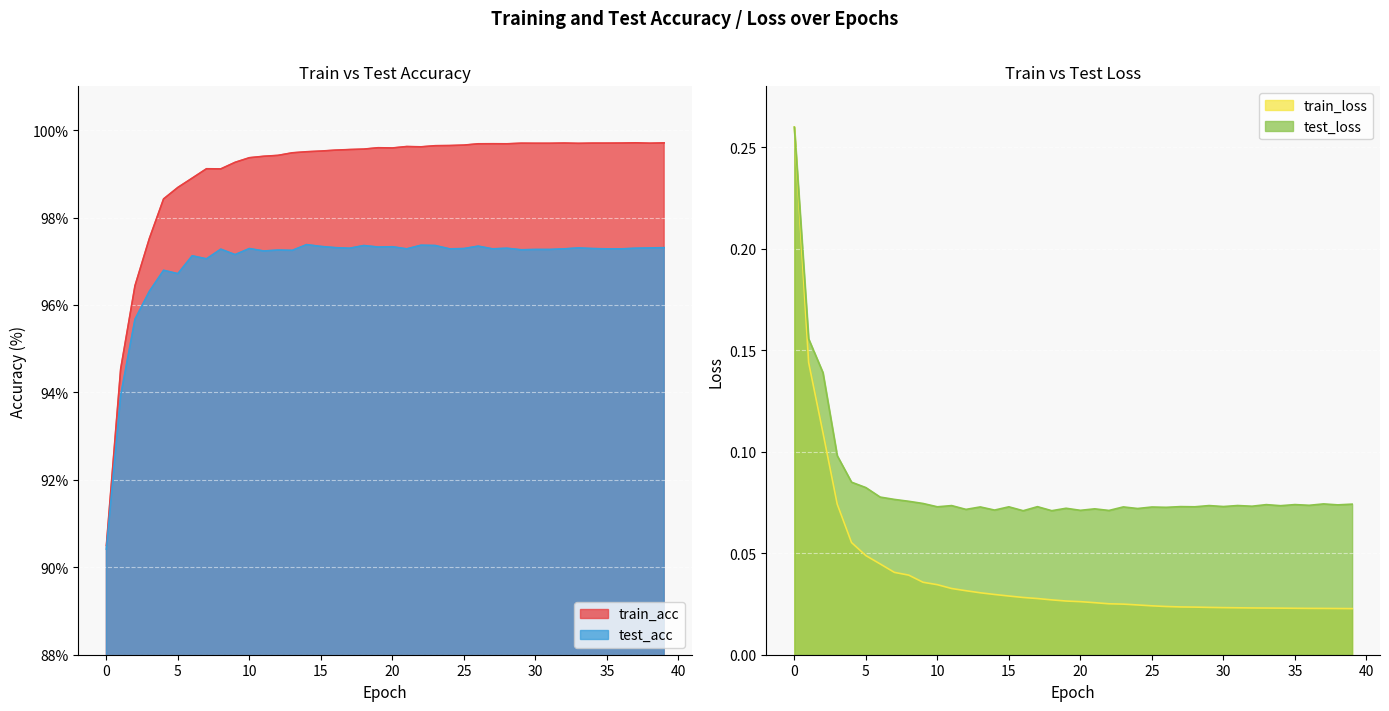

In test_acc, how many points are higher than both neighbors (excluding endpoints)?

12